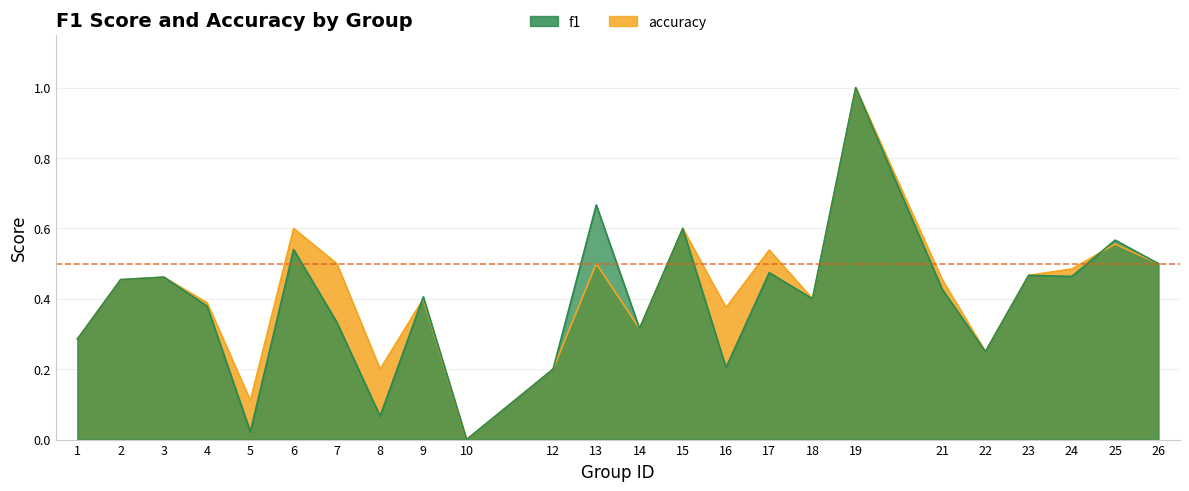

What are all the series names shown in the legend?

f1, accuracy